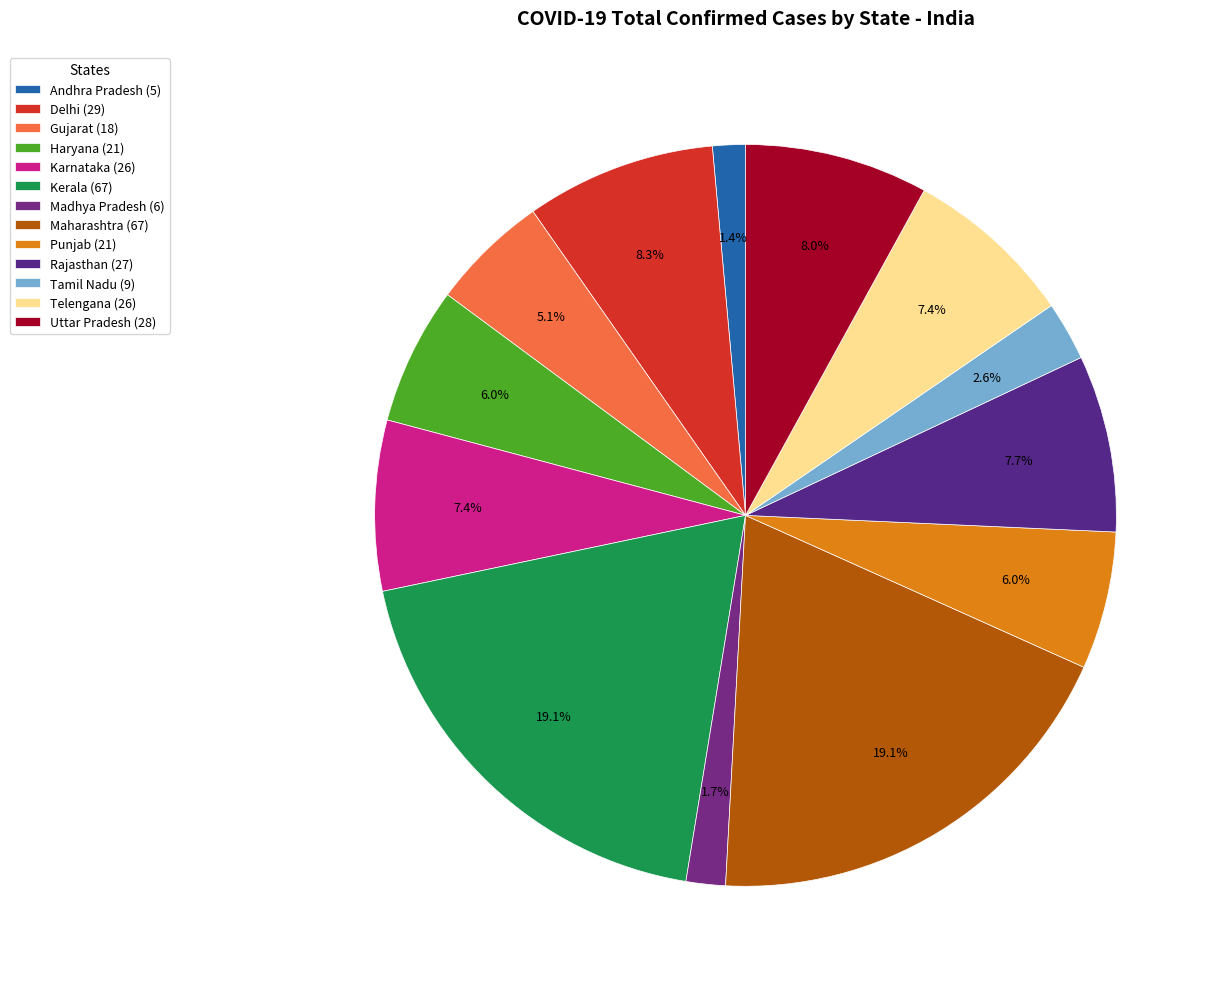

To the nearest percent, what is the average slice percentage?

8%